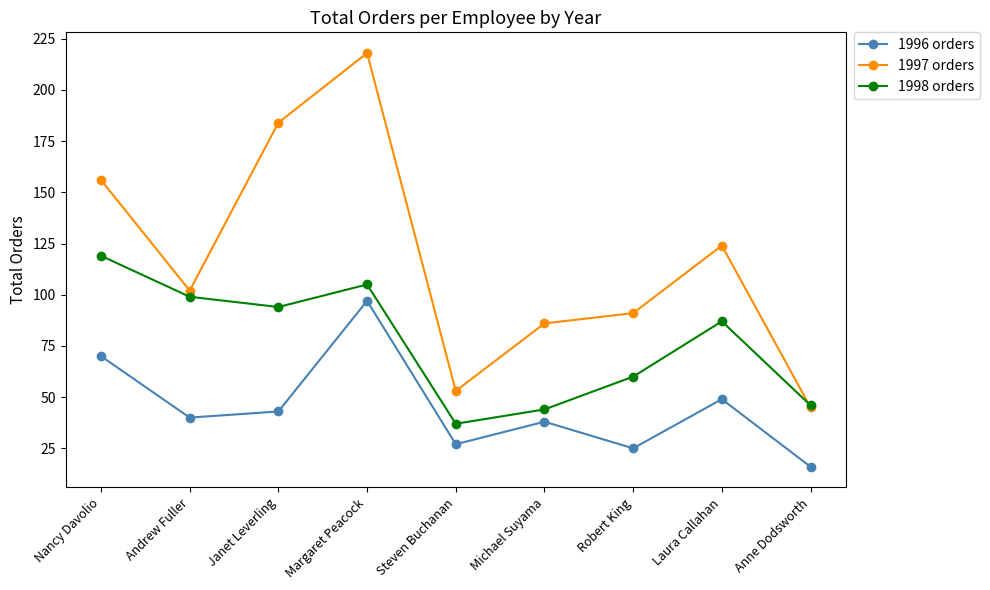

Reading right to left, what are all the values shown in this chart?

1996 orders: Anne Dodsworth=16	Laura Callahan=49	Robert King=25	Michael Suyama=38	Steven Buchanan=27	Margaret Peacock=97	Janet Leverling=43	Andrew Fuller=40	Nancy Davolio=70
1997 orders: Anne Dodsworth=45	Laura Callahan=124	Robert King=91	Michael Suyama=86	Steven Buchanan=53	Margaret Peacock=218	Janet Leverling=184	Andrew Fuller=102	Nancy Davolio=156
1998 orders: Anne Dodsworth=46	Laura Callahan=87	Robert King=60	Michael Suyama=44	Steven Buchanan=37	Margaret Peacock=105	Janet Leverling=94	Andrew Fuller=99	Nancy Davolio=119